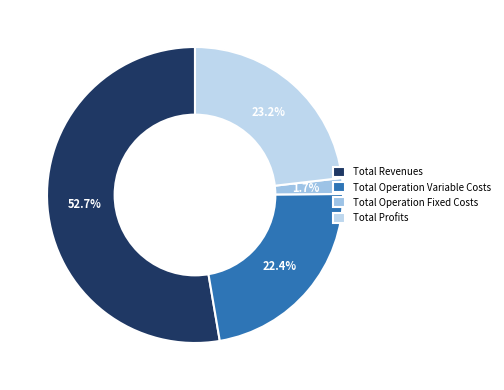

Which slice is the smallest?

Total Operation Fixed Costs